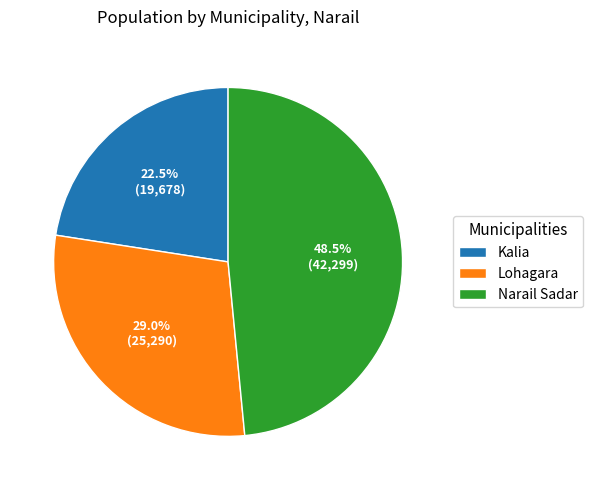

Is Kalia the majority of the pie?

No